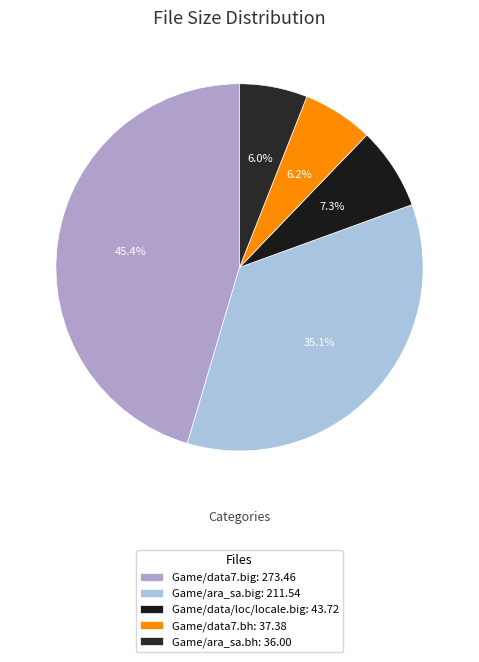

What percentage is the Game/data/loc/locale.big slice, to the nearest percent?

7%